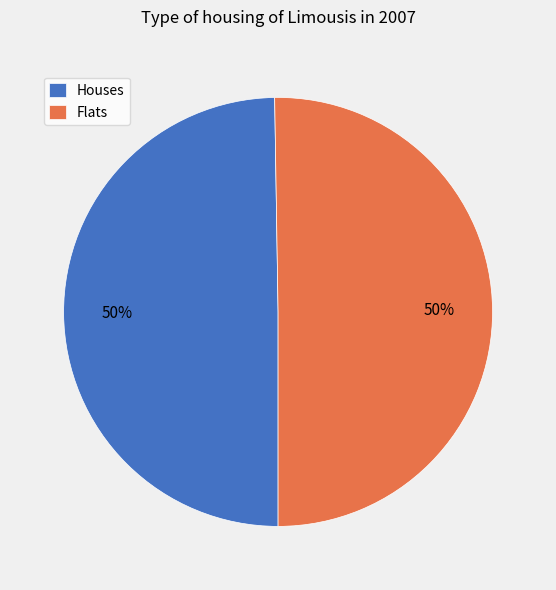

To the nearest percent, what is the combined percentage of Flats and Houses?

100%